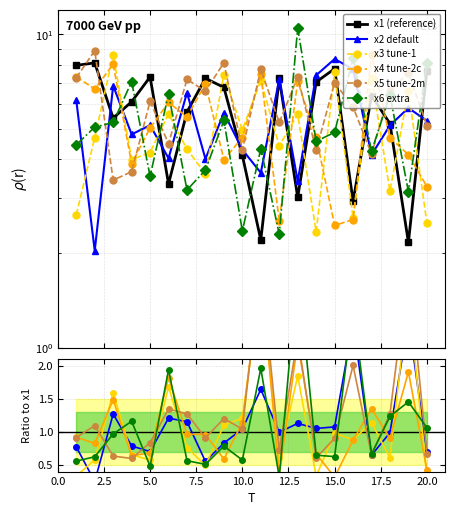

Between which two adjacent categories do x6 and x1 first intersect?

3 and 4